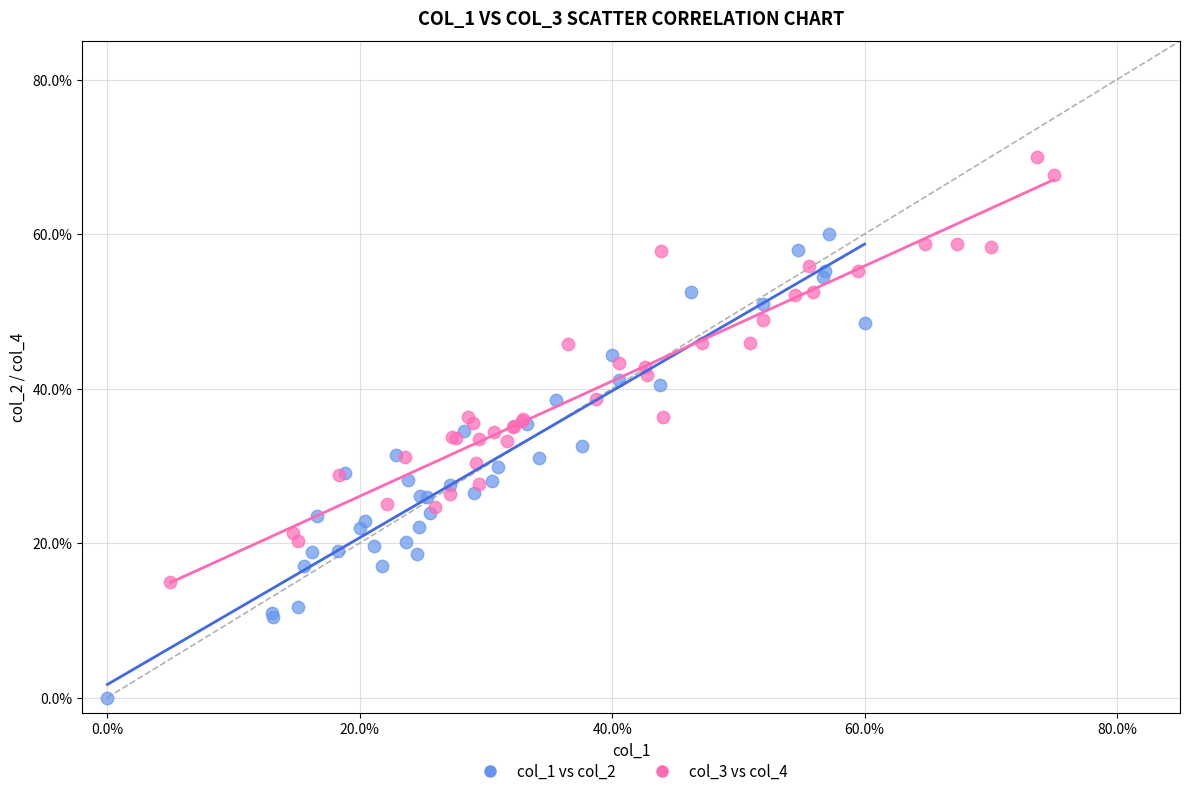

Which series contains the lowest Y value?

col_1 vs col_2